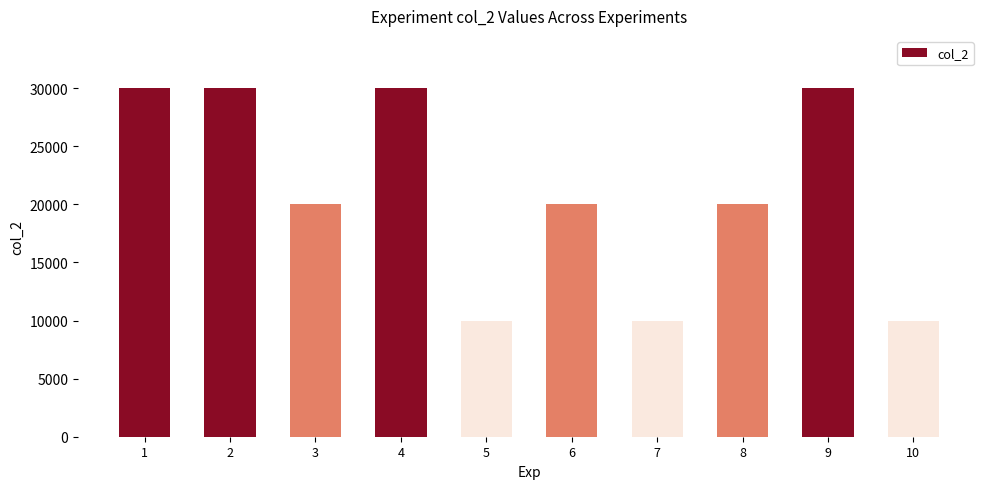

What is the value of the 9th bar from the left?

30000